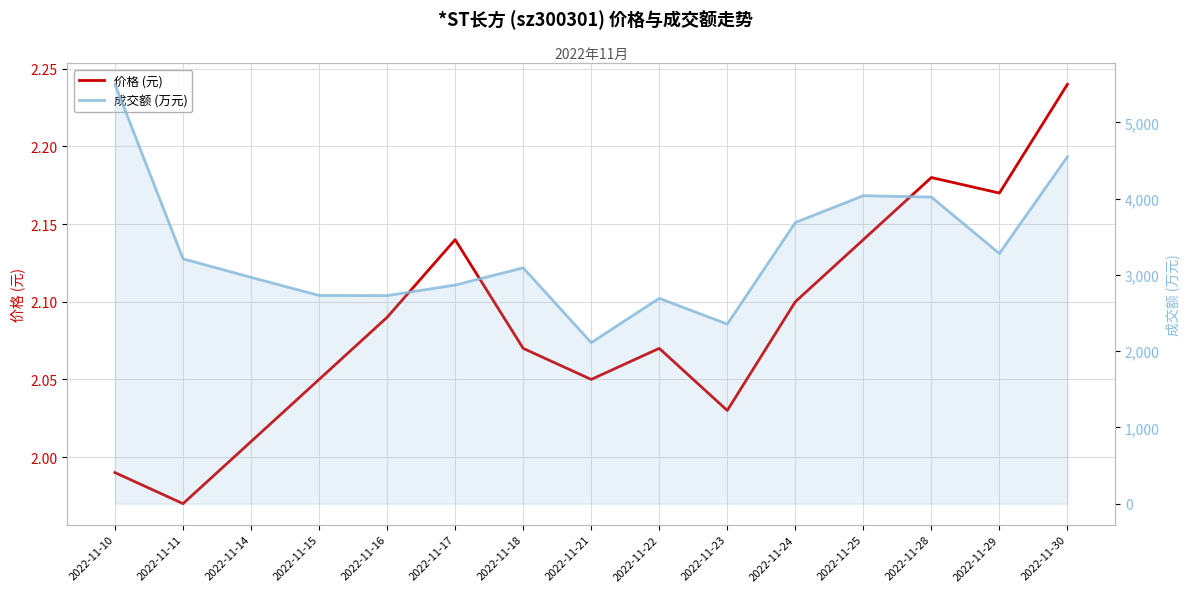

Count the number of categories in the chart.

15